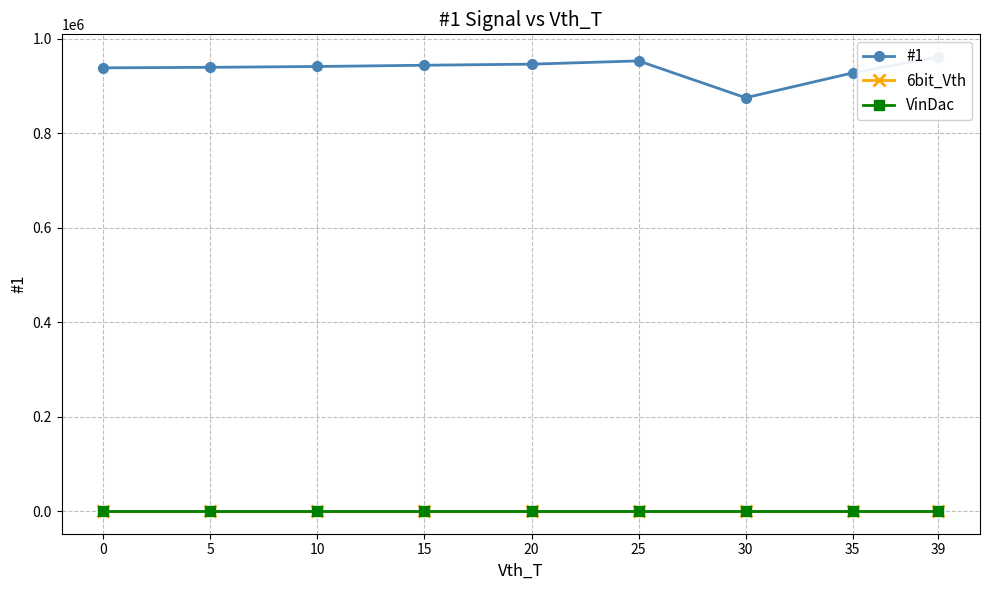

Reading left to right, extract all data points from this chart.

#1: 0=937894	5=939068	10=940780	15=943467	20=945725	25=952620	30=874669	35=927186	39=960814
6bit_Vth: 0=0	5=0	10=0	15=0	20=0	25=0	30=0	35=0	39=0
VinDac: 0=0	5=0	10=0	15=0	20=0	25=0	30=0	35=0	39=0